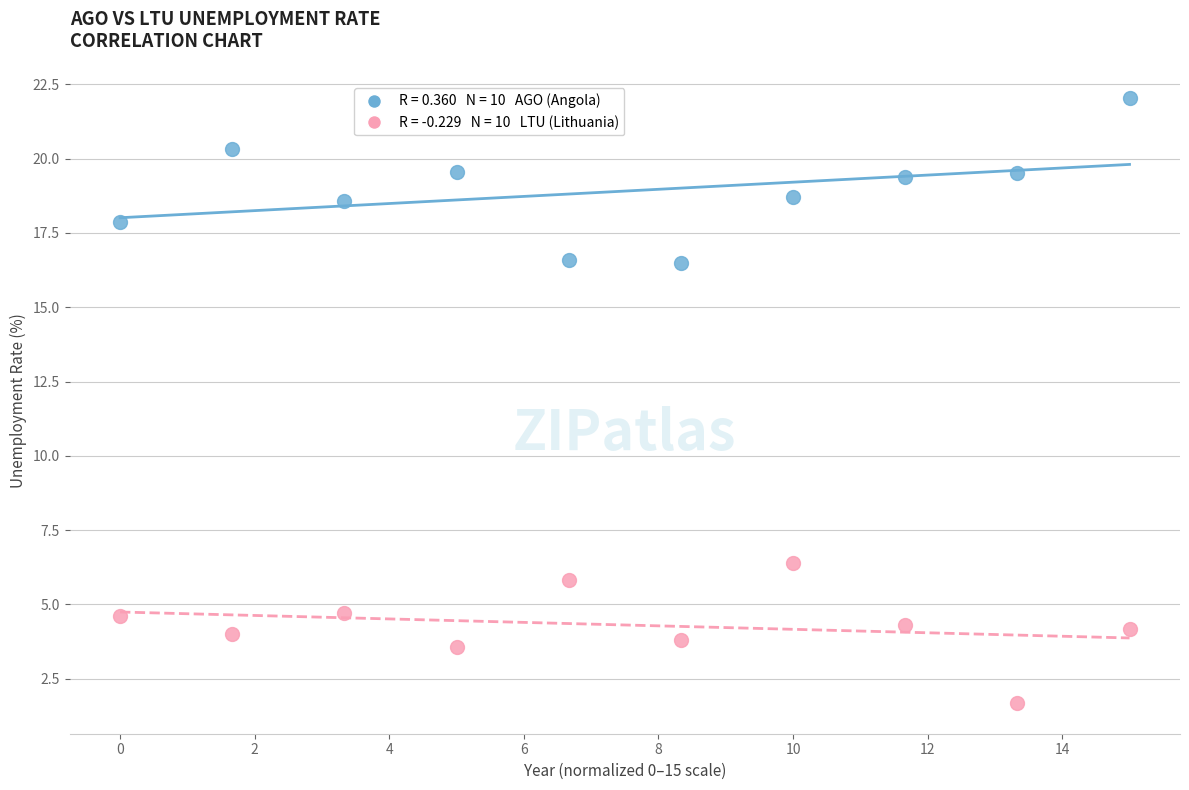

Across all data points, what is the range of Y values (max minus min)?

20.4